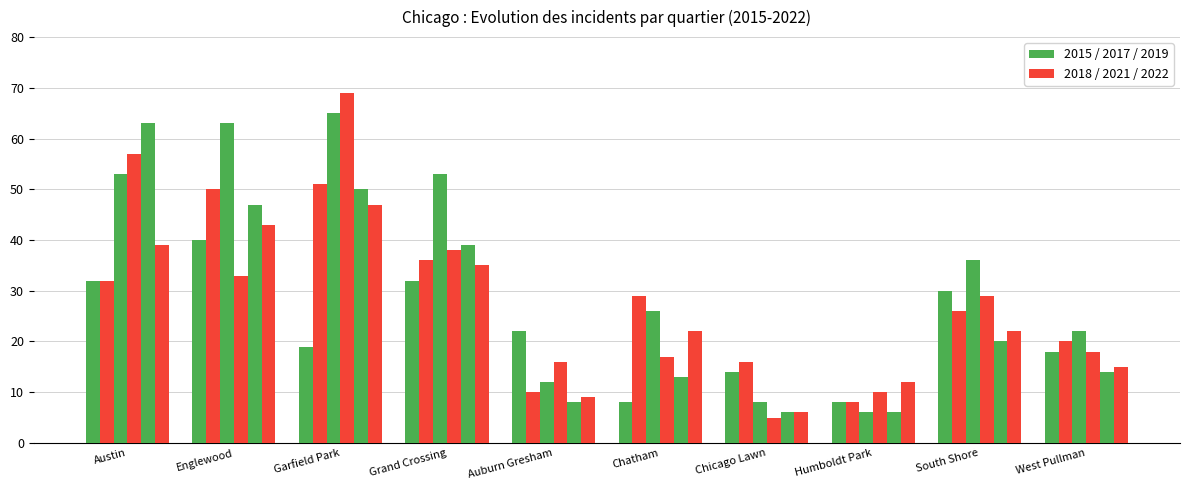

Does the chart contain any negative values?

No